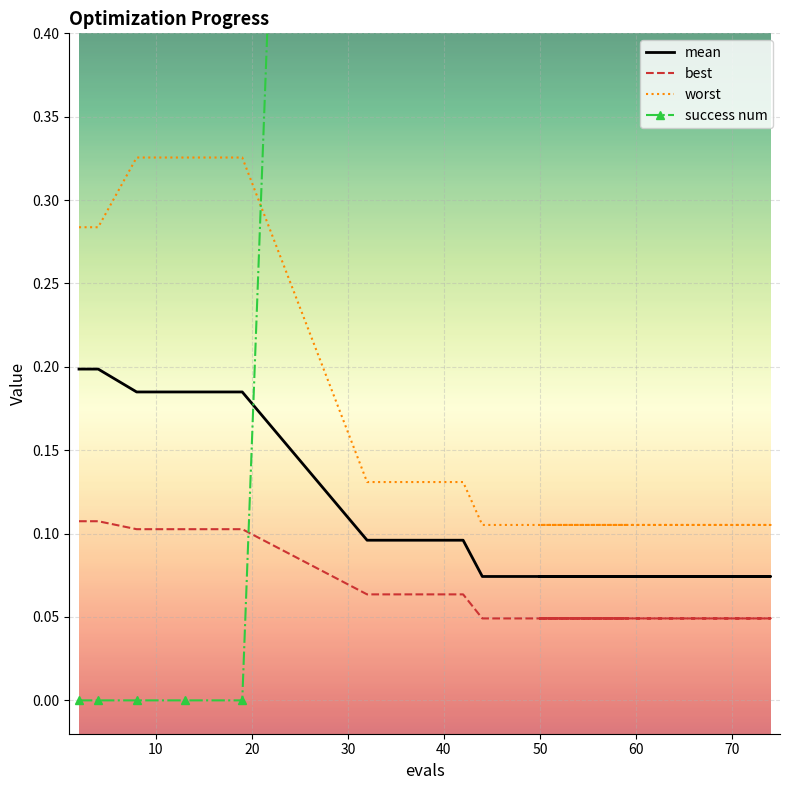

Rank the categories by success num value from lowest to highest.

2, 4, 8, 13, 19, 32, 37, 42, 44, 48, 52, 56, 61, 65, 67, 71, 74, 50, 57, 59